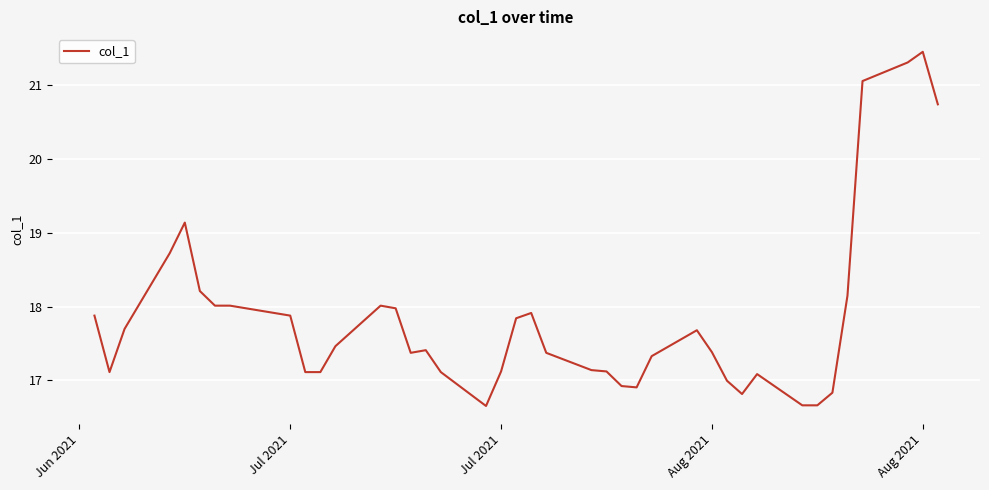

What is the minimum value shown in the chart?

16.7